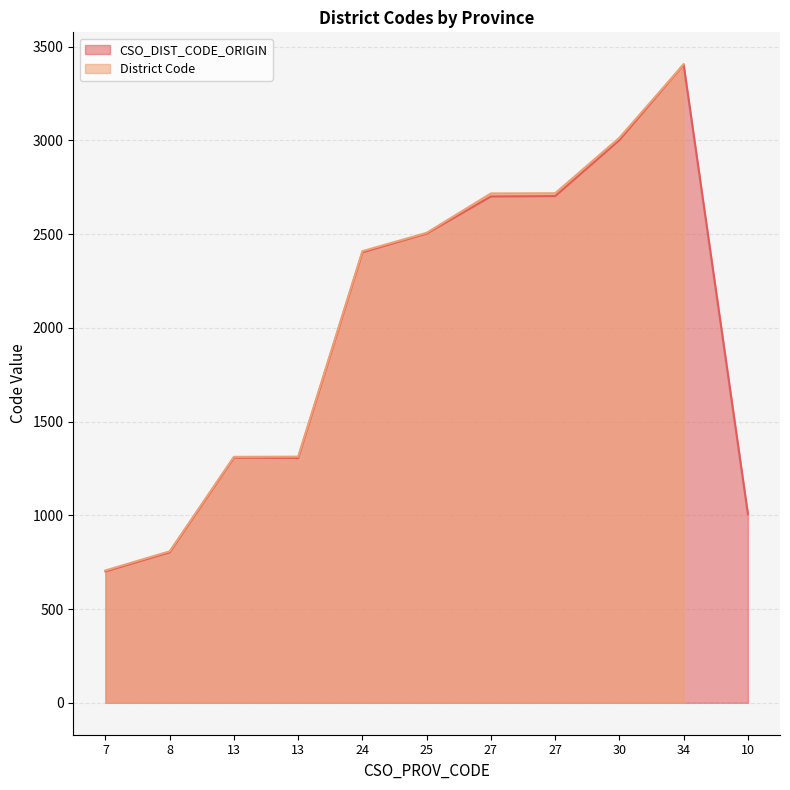

Rank the categories by value from highest to lowest.

34, 30, 27, 27, 25, 24, 13, 13, 10, 8, 7